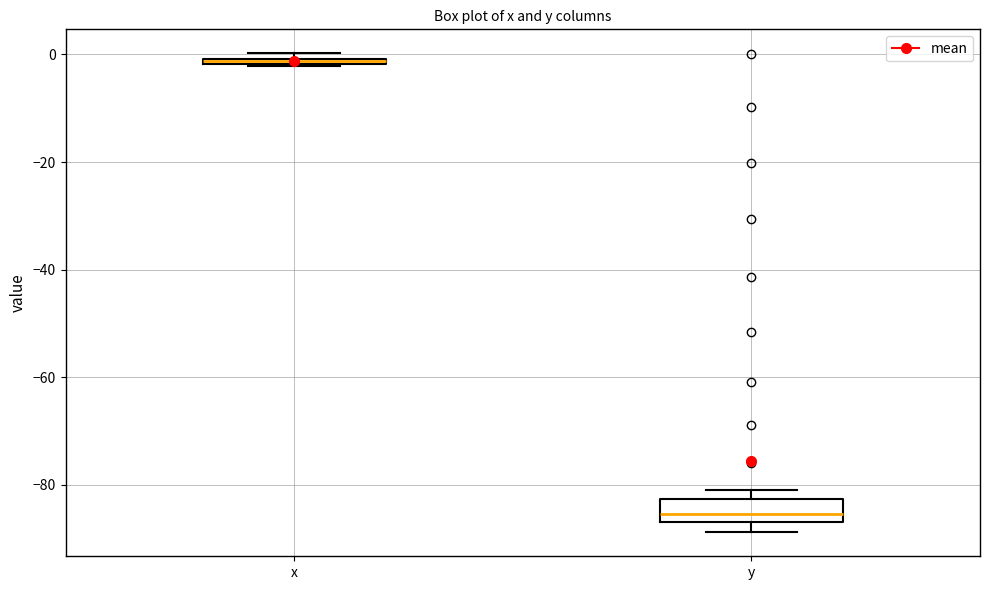

Comparing the boxes themselves (not the whiskers), which one is the tallest?

y